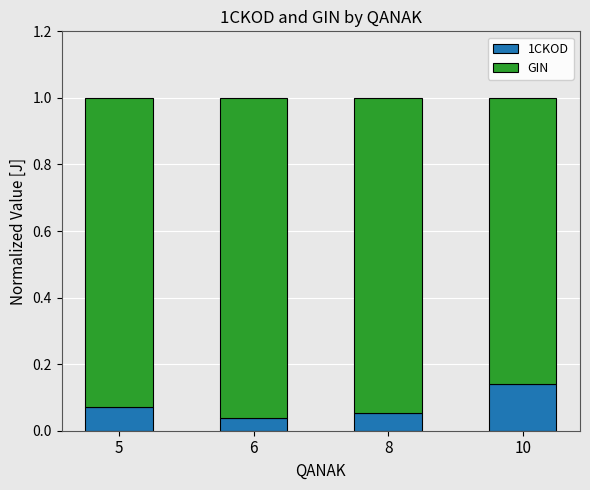

Which category has the highest value in the 1CKOD series?

10